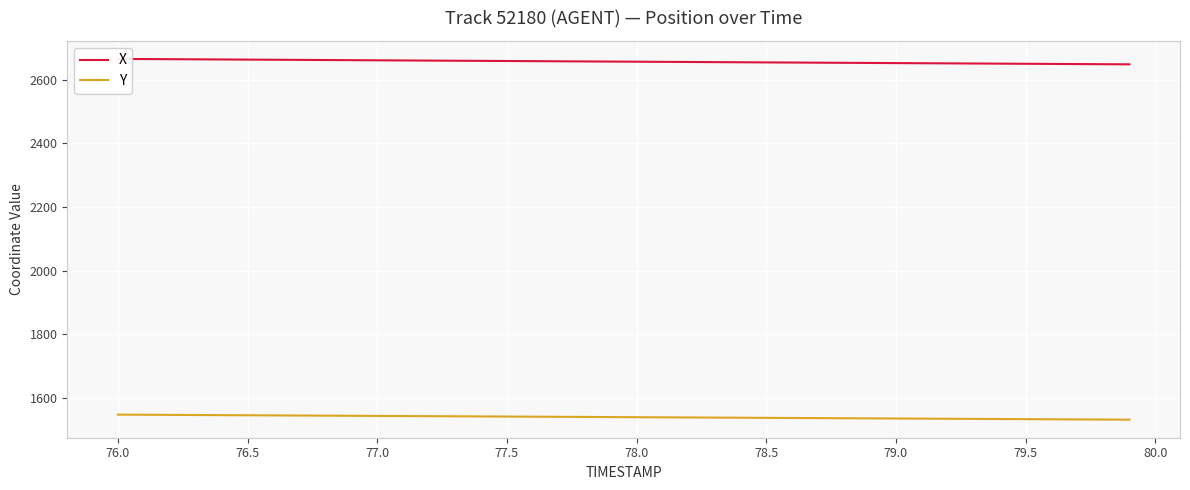

The Y series shows 1541.8 at 77.5. True or false?

True